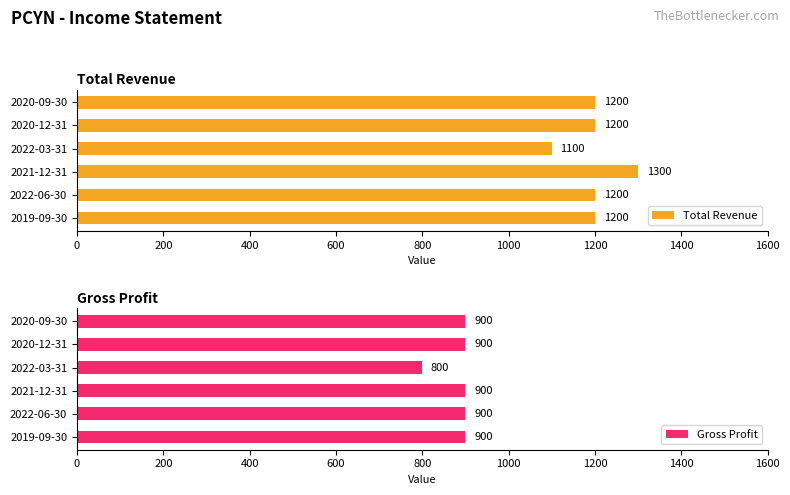

What is the difference between the maximum and minimum values in the Total Revenue series?

200